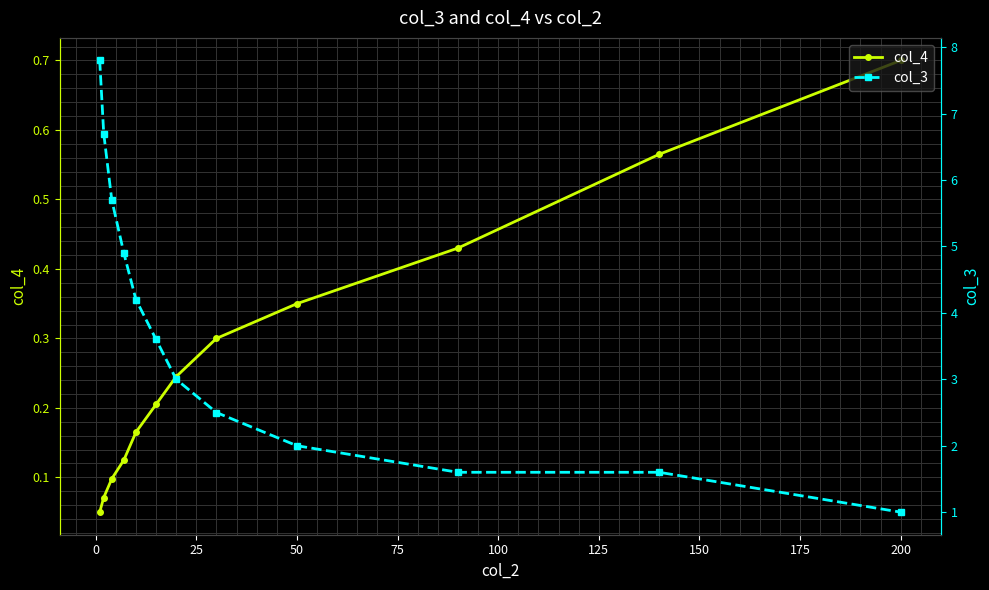

True or false: col_4 has more than 1 interior local peaks.

False